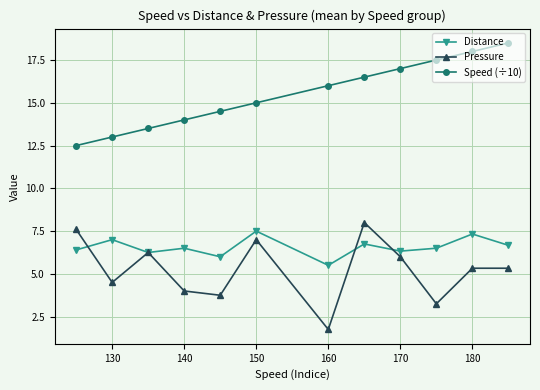

What is the value of the Pressure point at the 9th from the left?

6.0